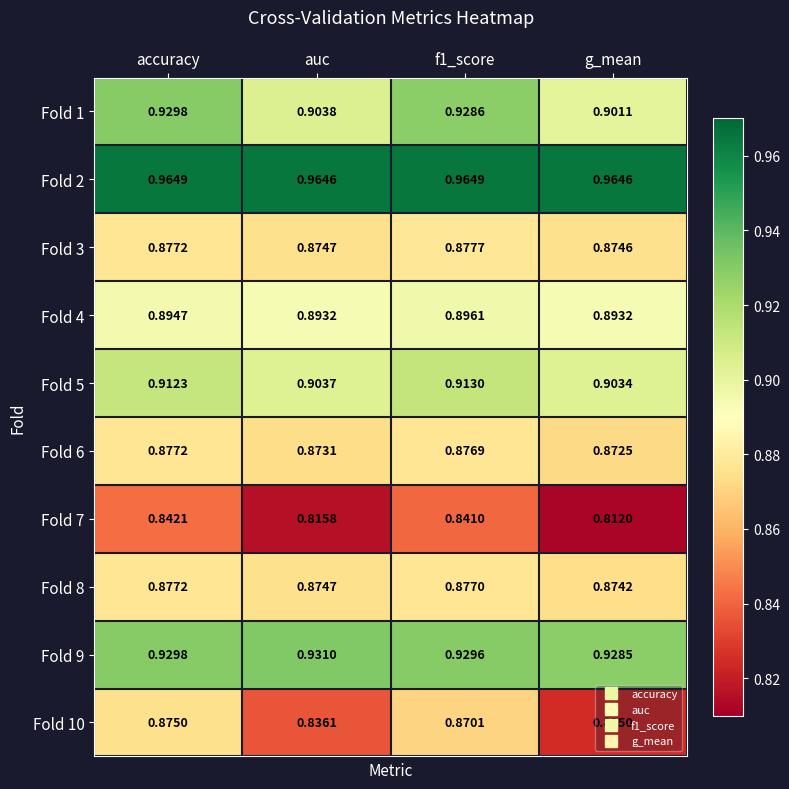

How many categories are shown in the chart?

4